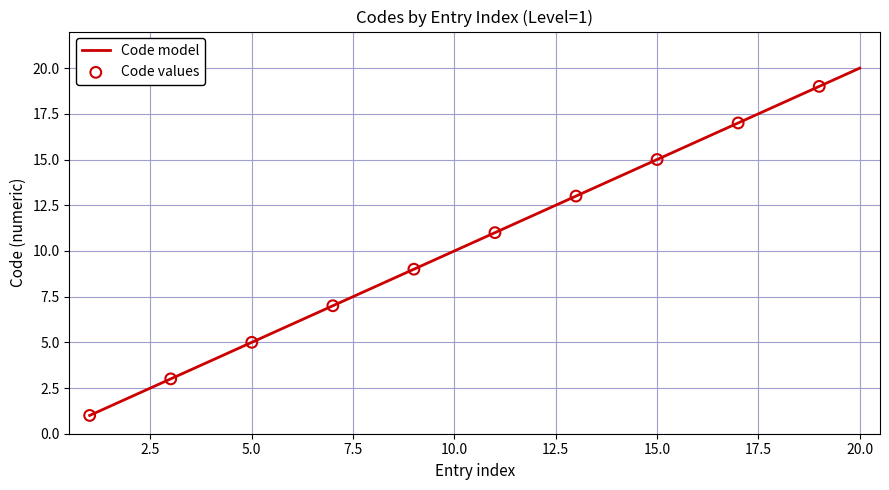

What is the maximum value shown in the chart?

20